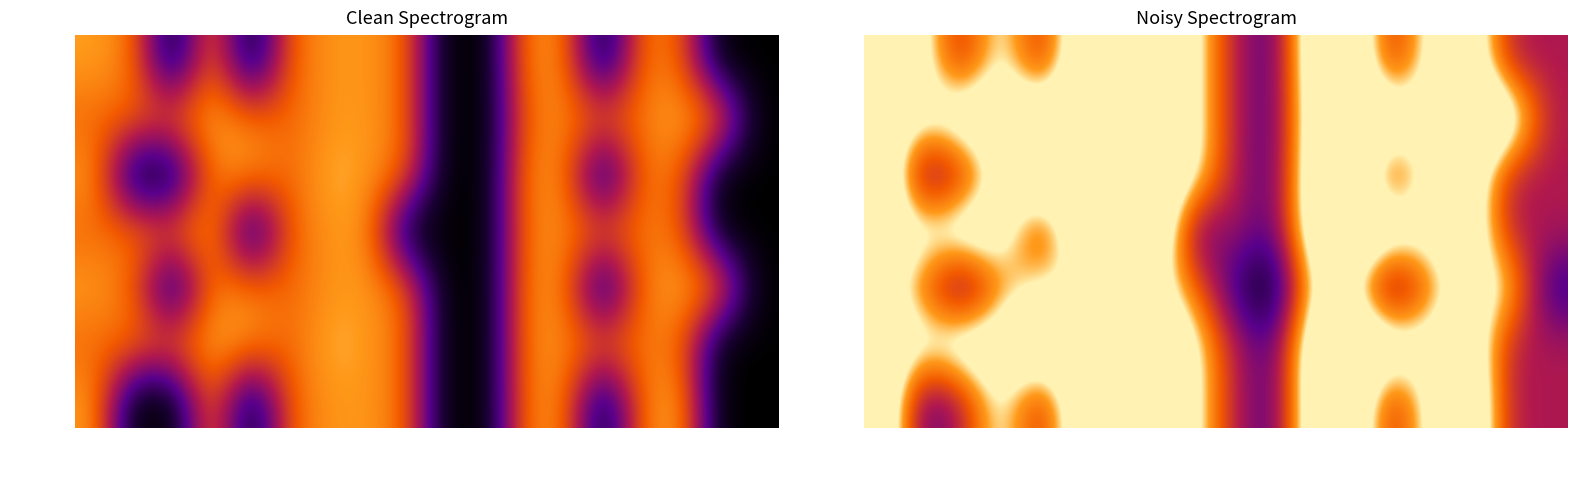

What is the sum of all Monday values?

136640